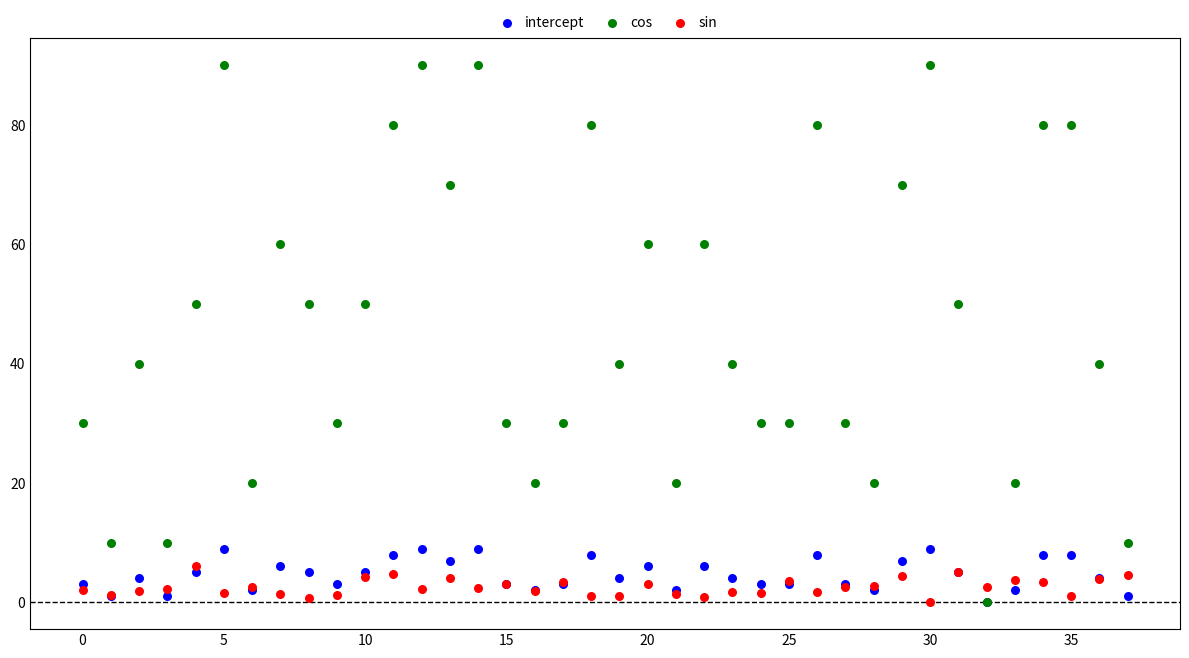

What are all the series names shown in the legend?

intercept, cos, sin